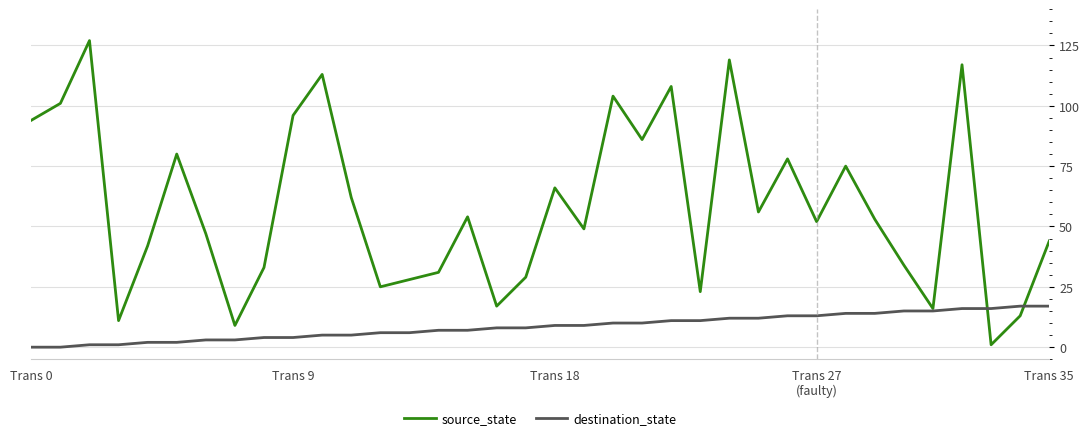

Which series has the largest total across all categories?

source_state